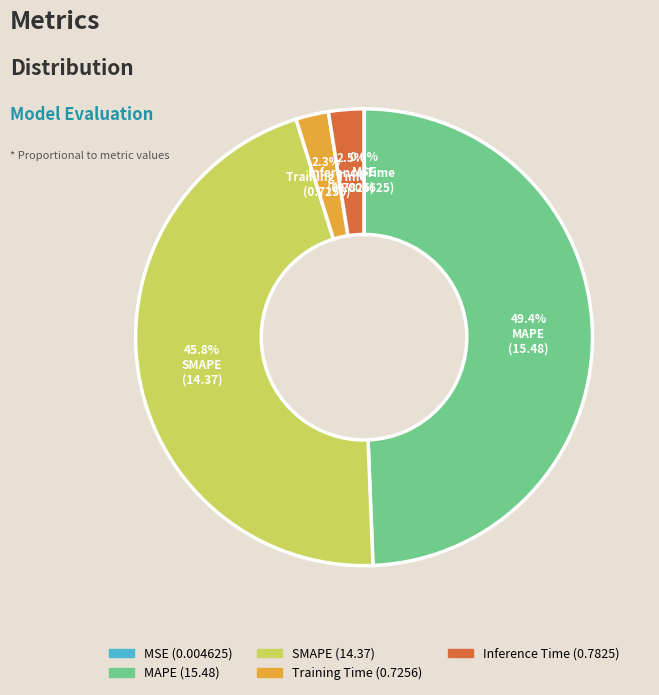

What percentage do Training Time and MAPE together represent?

51.7%